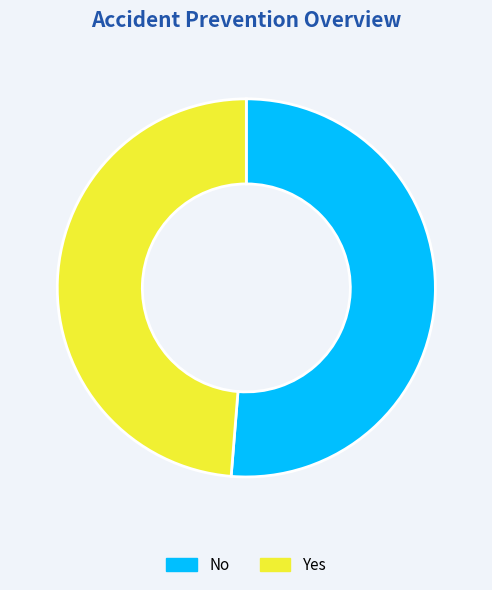

True or false: No accounts for 57% of the total.

False